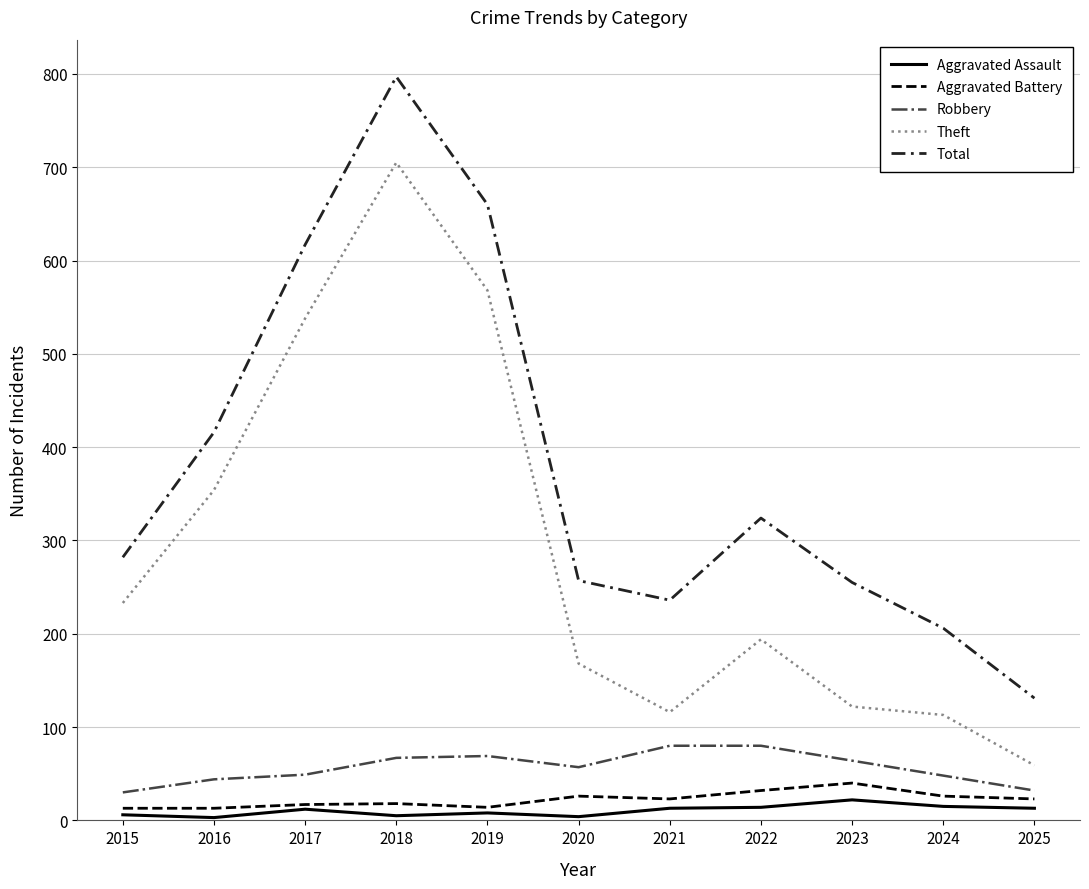

At which label does Aggravated Assault reach its peak?

2023